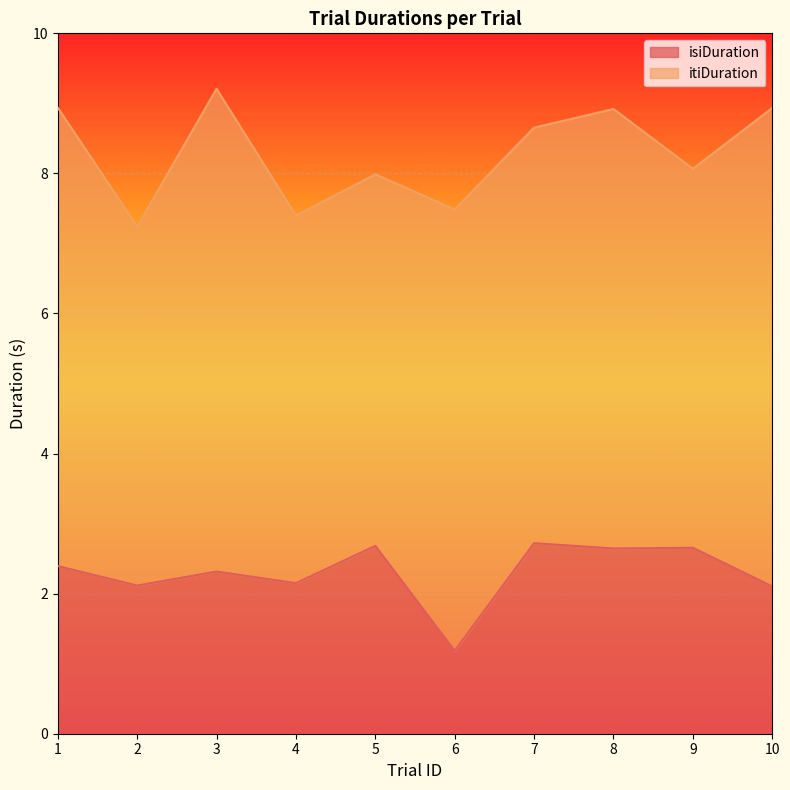

Does the chart display data point markers on the line(s)?

No